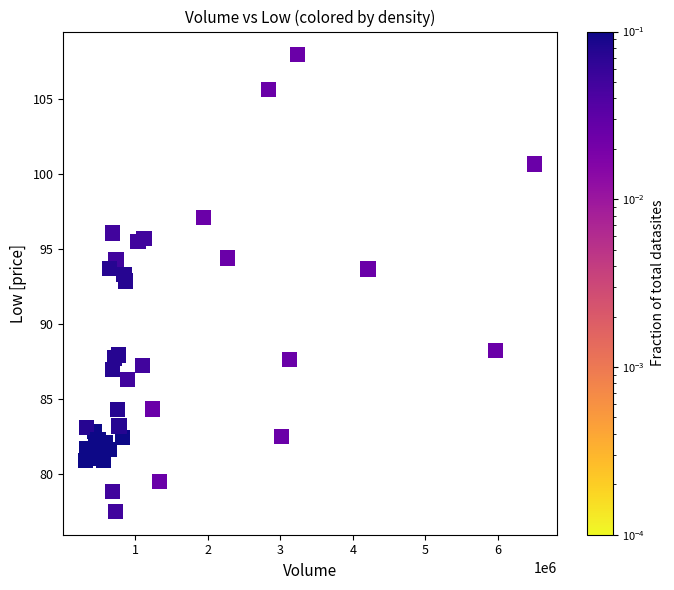

What Y value in the scatter plot is closest to 92?

92.9